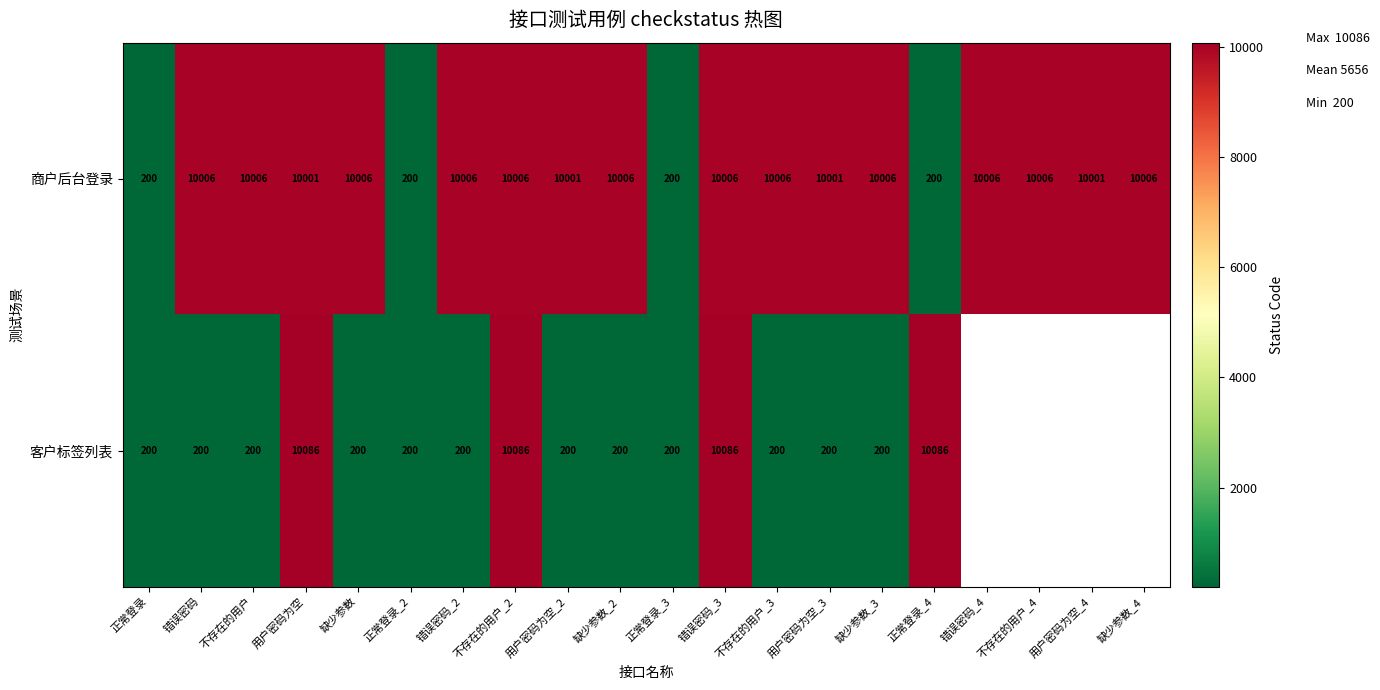

What is the difference between the highest and lowest values at 用户密码为空?

85